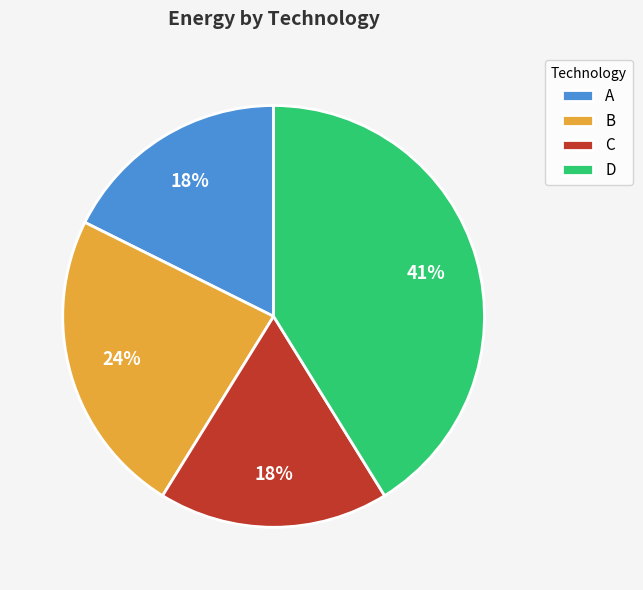

To the nearest percent, what is the difference between the B and A slice percentages?

6%